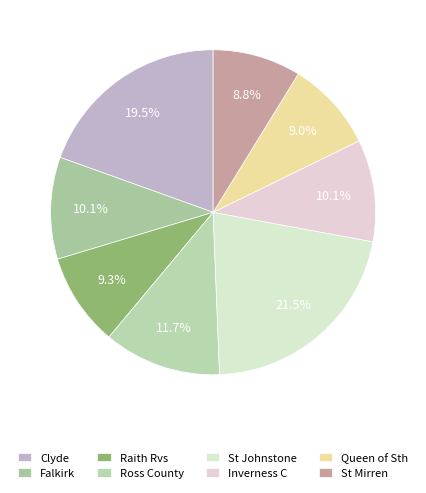

How many slices are in this pie chart?

8